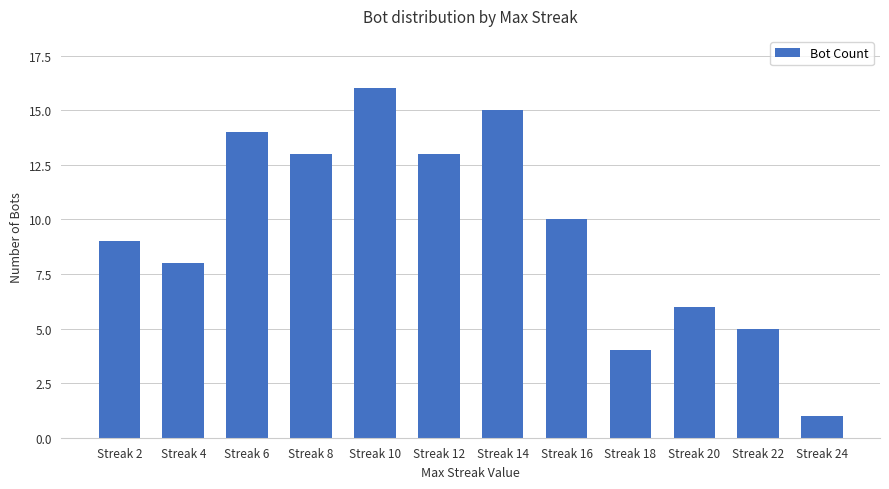

Reading left to right, list all the values displayed in this chart.

9	8	14	13	16	13	15	10	4	6	5	1